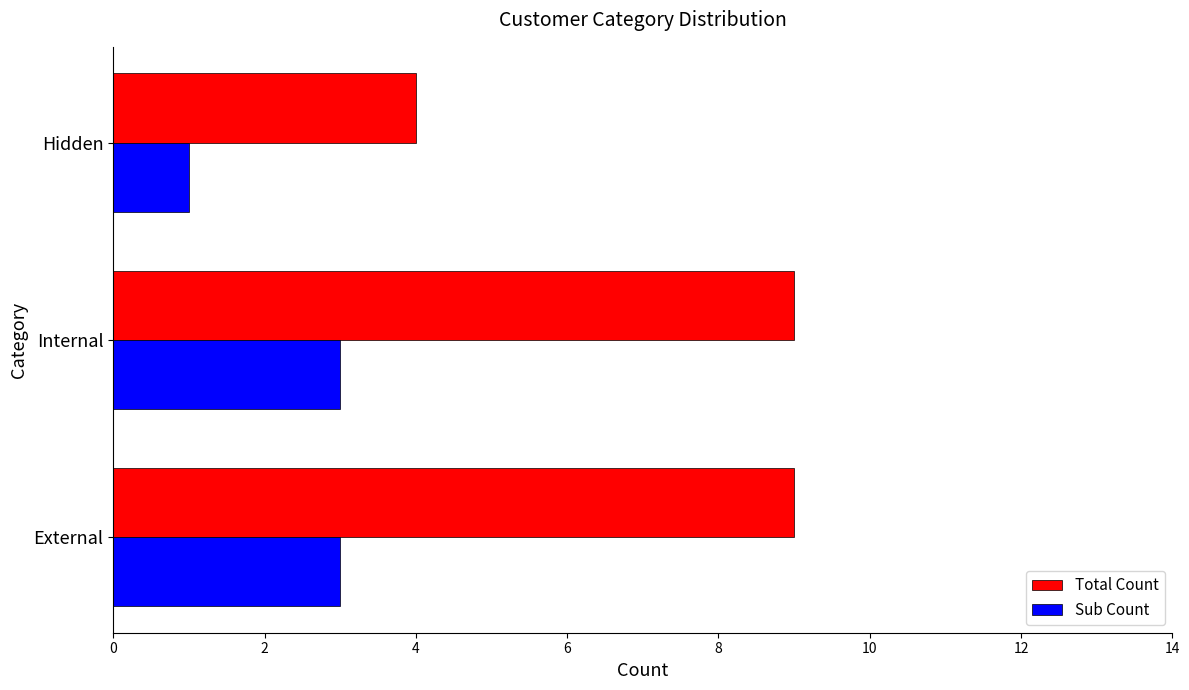

List the series in order of their overall mean, lowest first.

Sub Count, Total Count